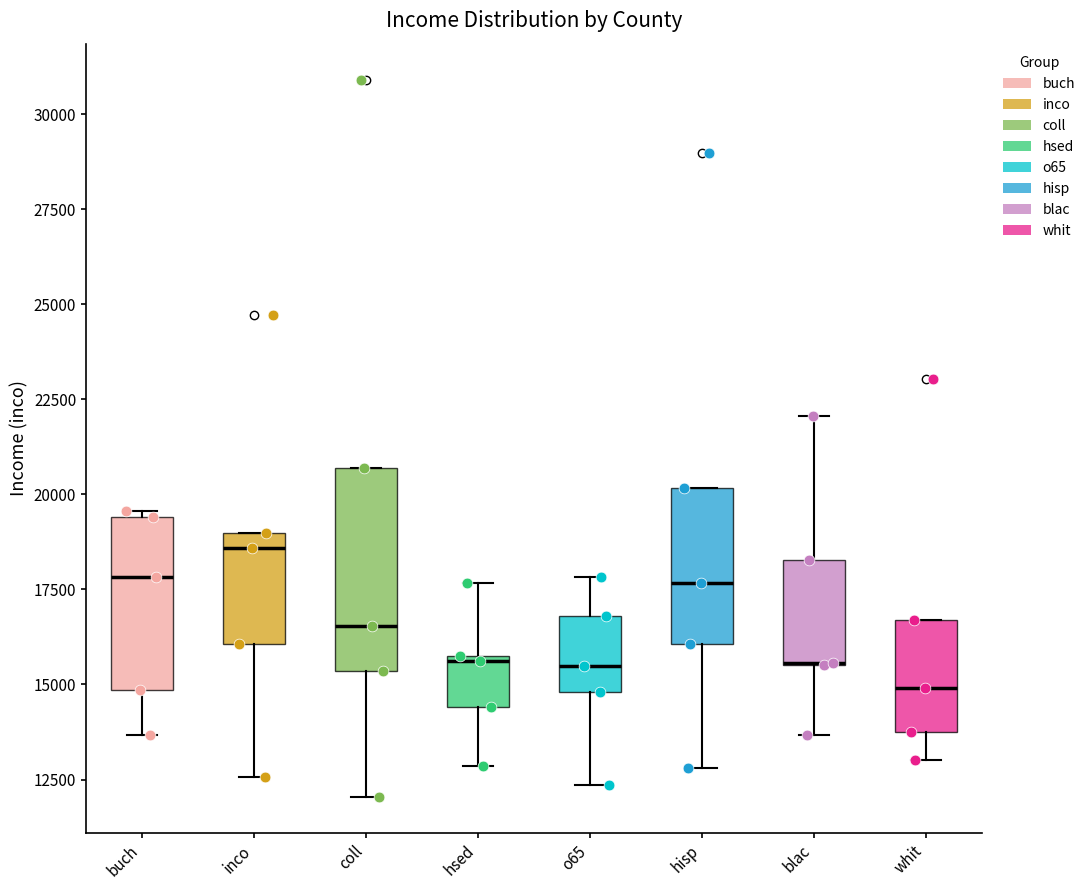

Where is the upper edge of the box for whit on the y-axis? The values are not printed on the chart, so give them approximately, as read against the axis.

16500